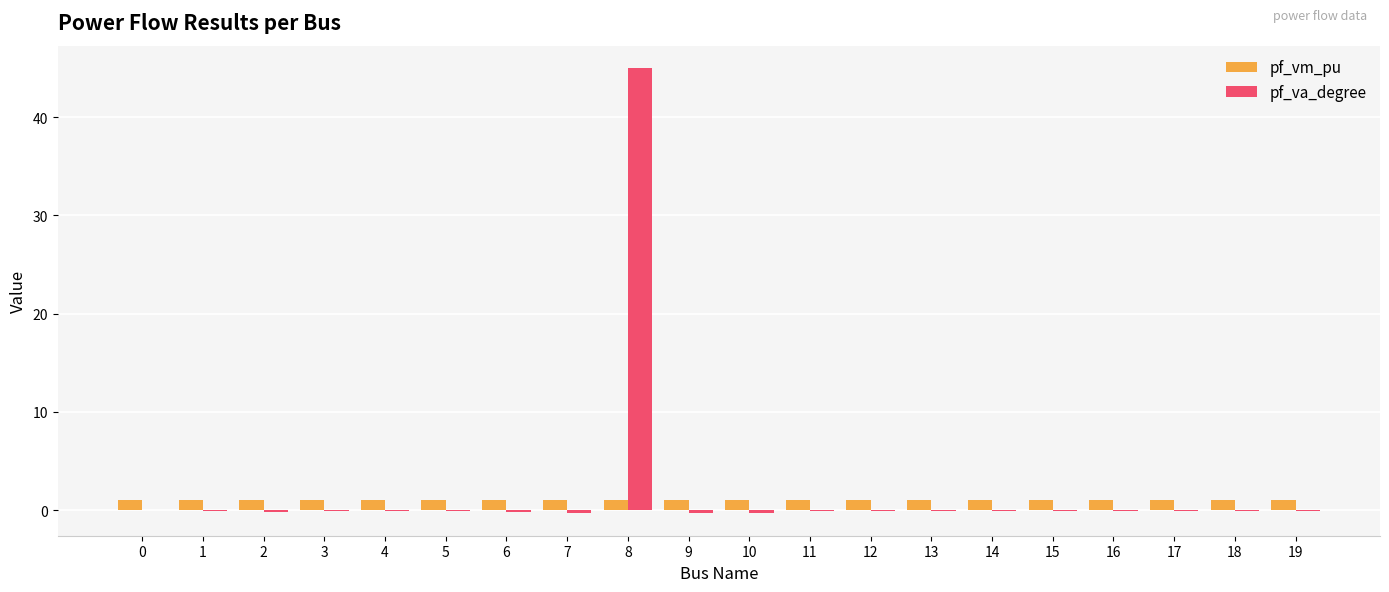

Is the value of pf_va_degree at 9 greater than the value of pf_vm_pu at 16?

No